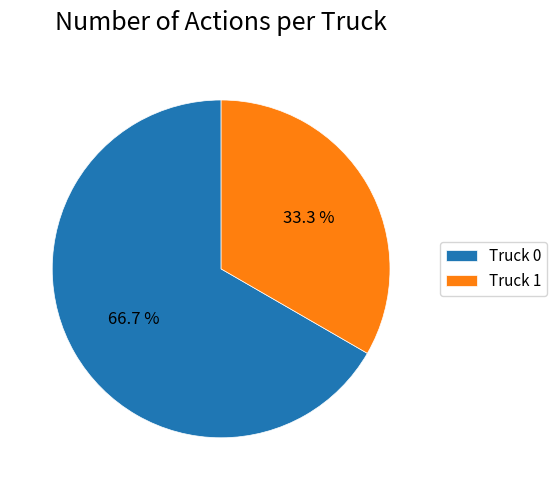

What is the majority slice?

Truck 0